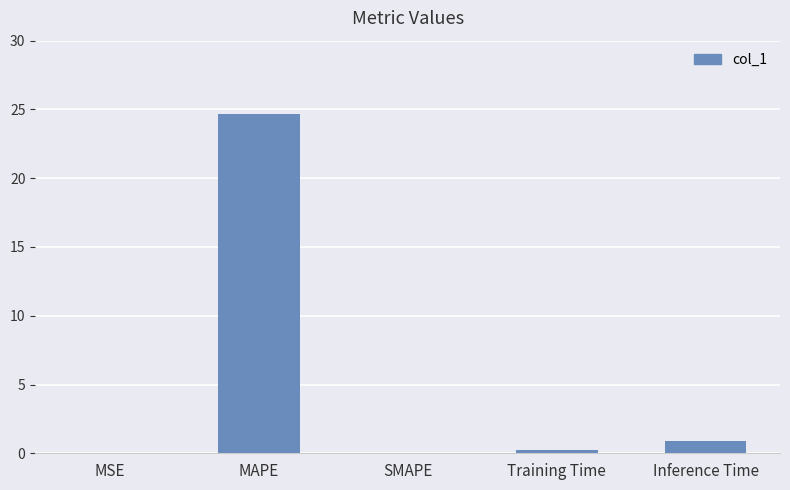

At which label is the value closest to 12?

Inference Time